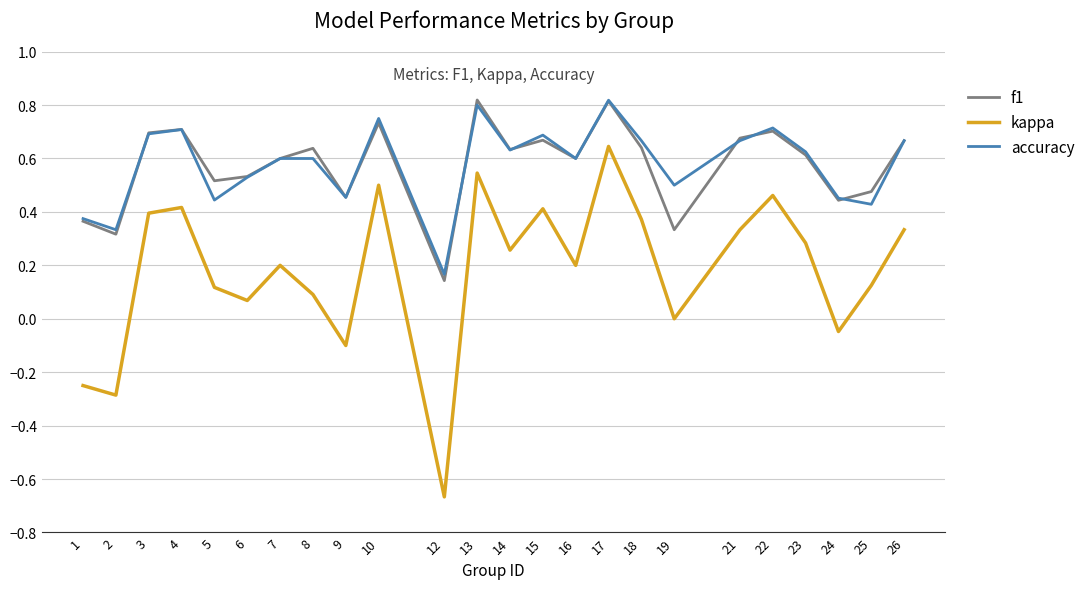

True or false: f1 and kappa cross at least once.

False